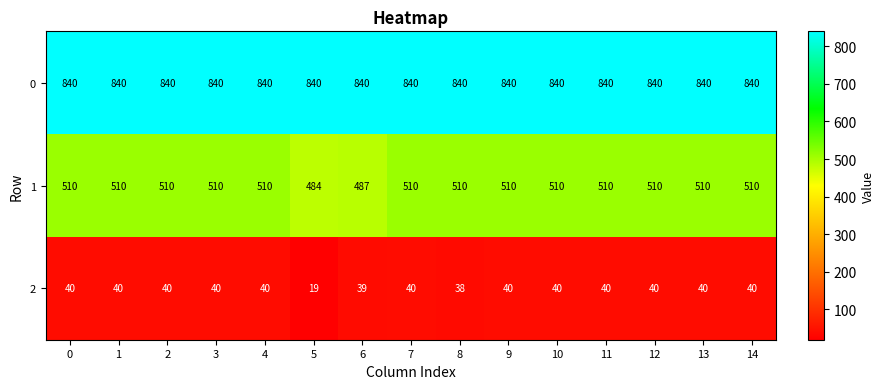

What is the greatest value displayed?

840